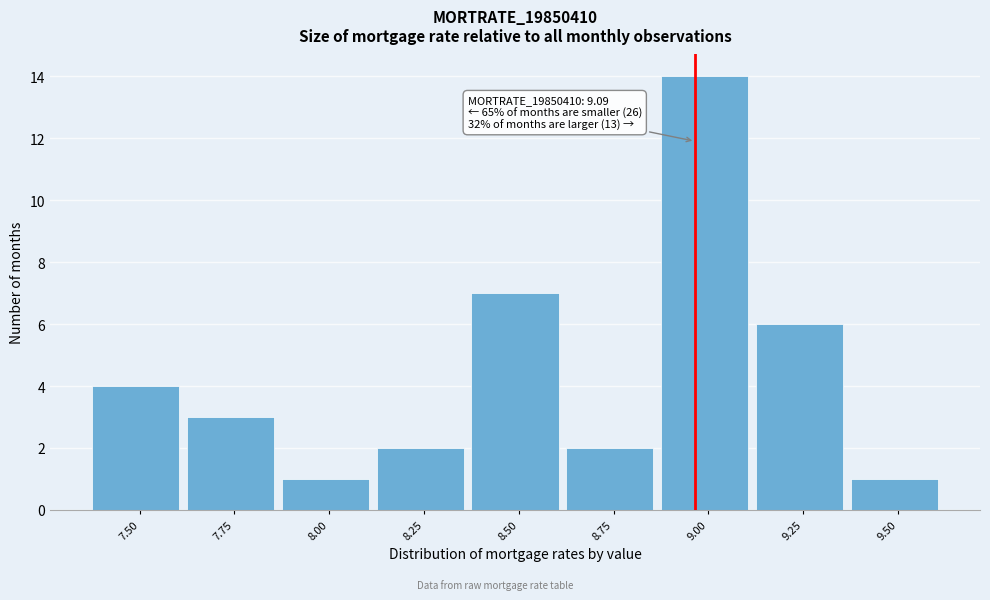

Reading left to right, extract all data points from this chart.

7.50=4	7.75=3	8.00=1	8.25=2	8.50=7	8.75=2	9.00=14	9.25=6	9.50=1